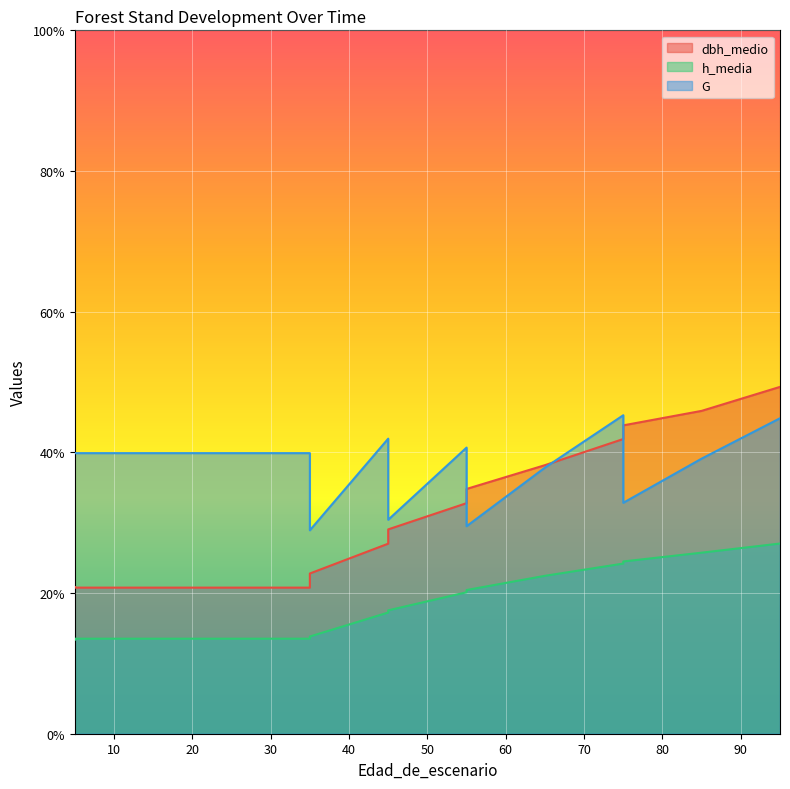

Rank the series at 45 from highest to lowest value.

G, dbh_medio, h_media